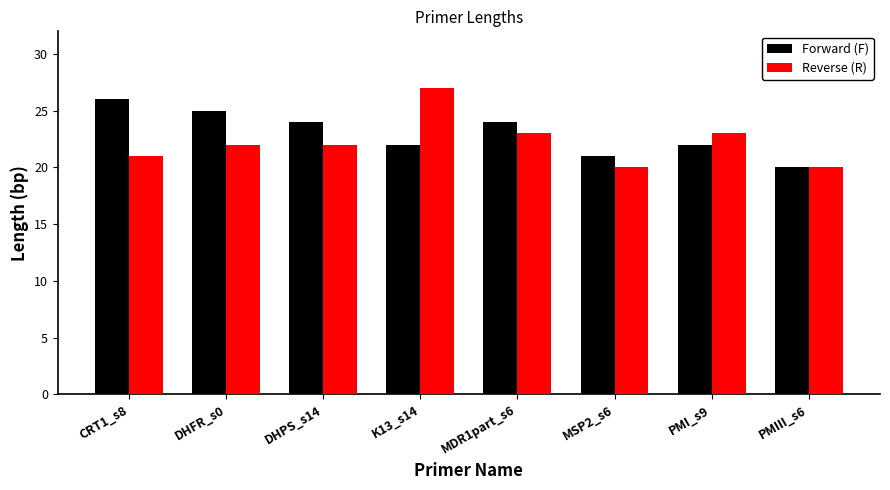

At which category is the sum across all series the highest?

K13_s14